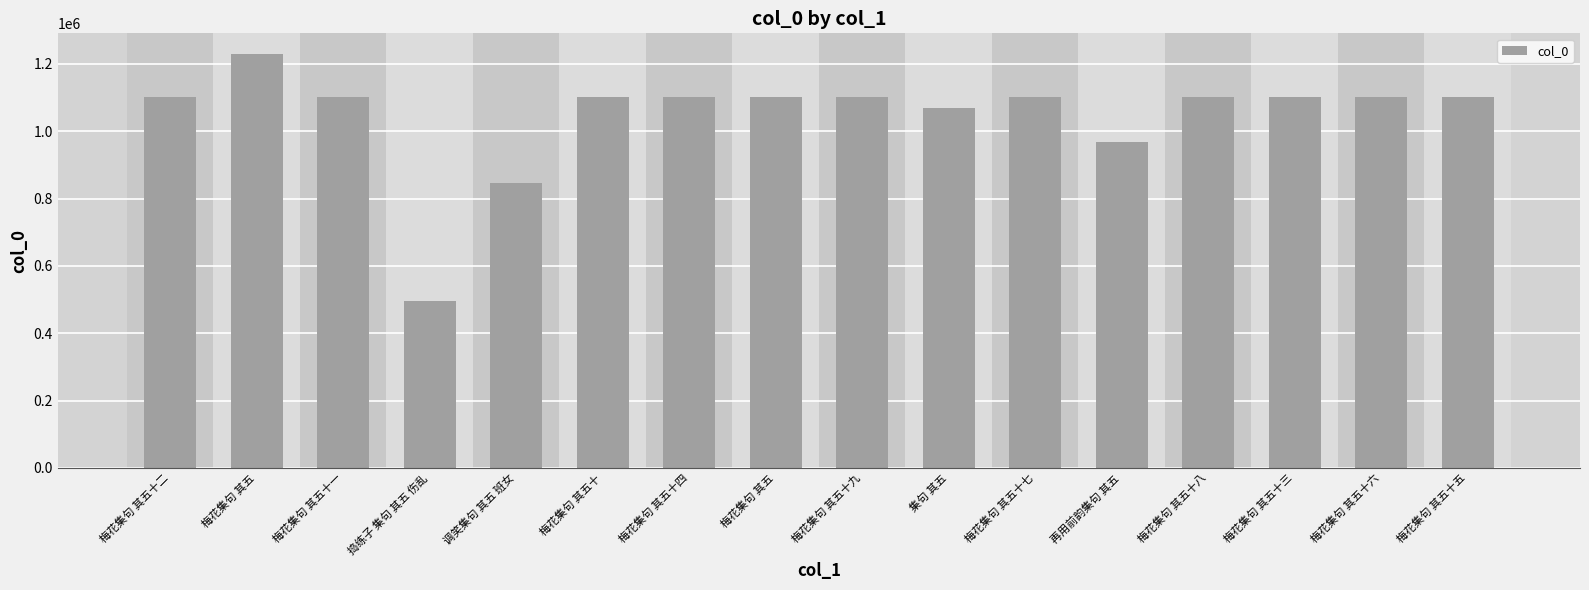

How many data points are less than 1100811?

8